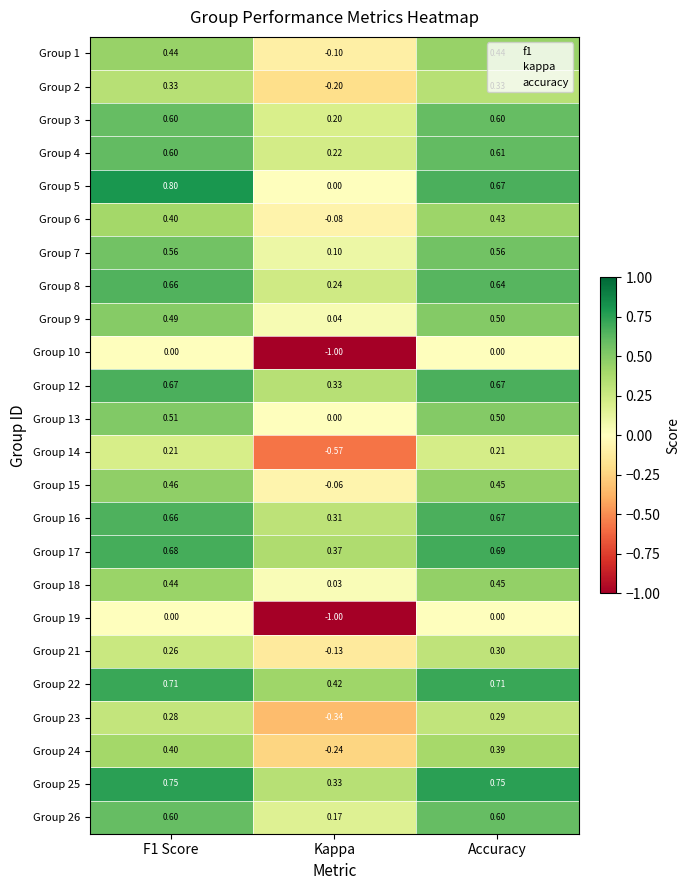

How many data points does each series have?

3